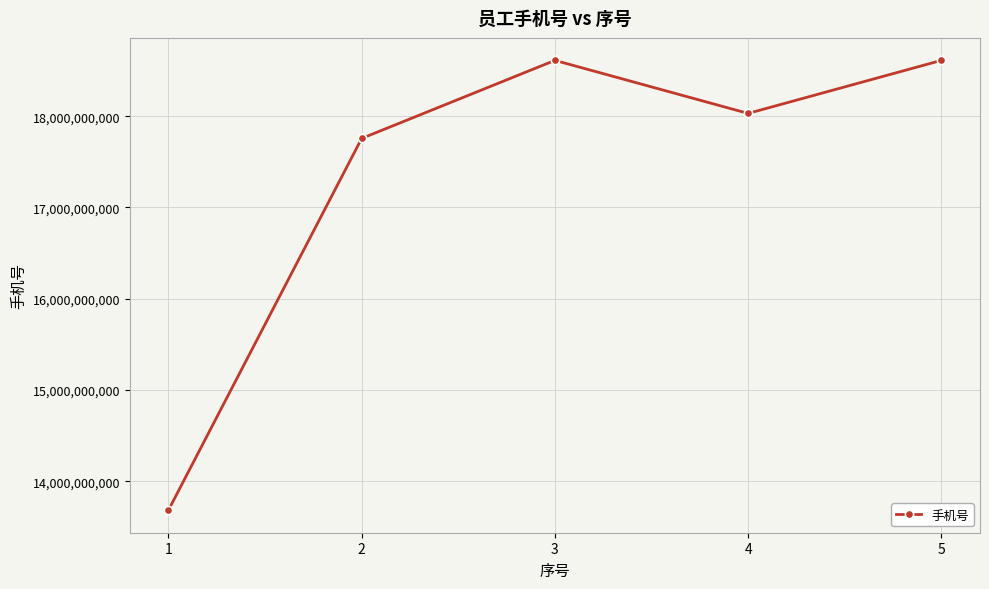

What is the value of the 1st point from the left?

13683360717